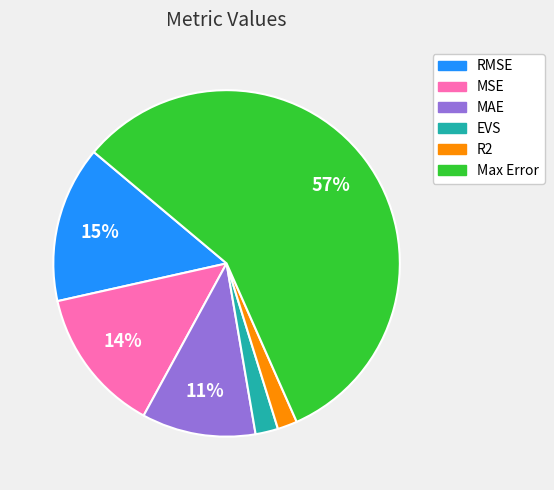

Does Max Error account for over 50% of the chart?

Yes